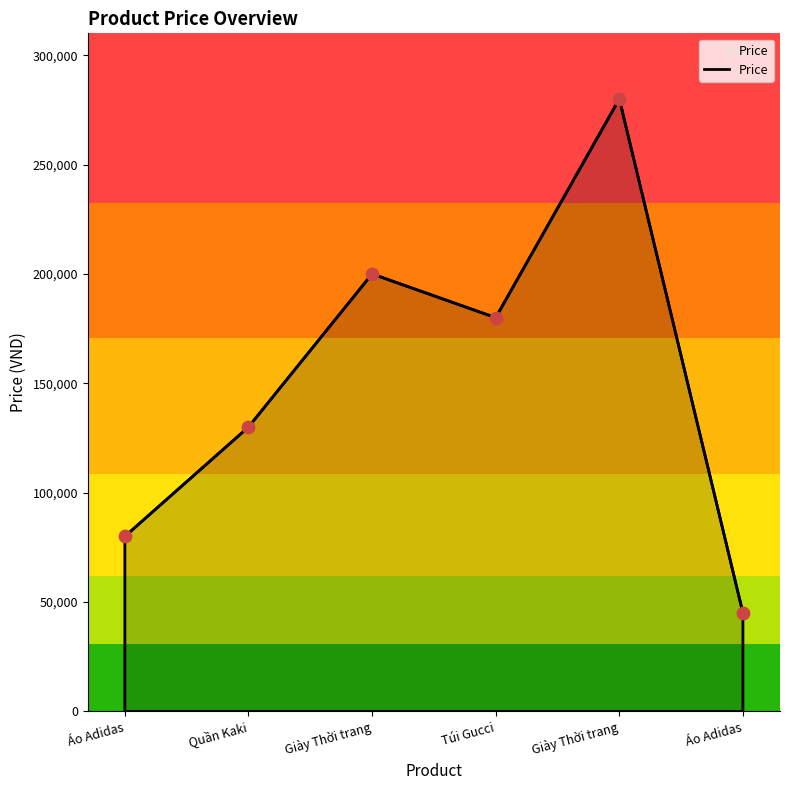

Which has a higher value, Áo Adidas or Quần Kaki?

Quần Kaki